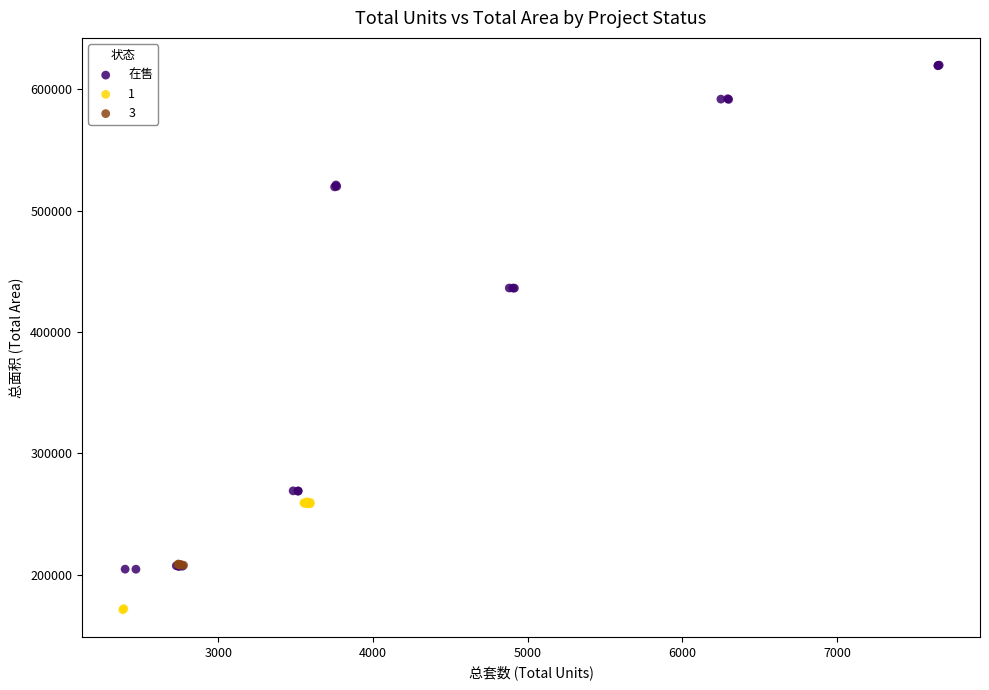

Which series contains the highest Y value?

在售